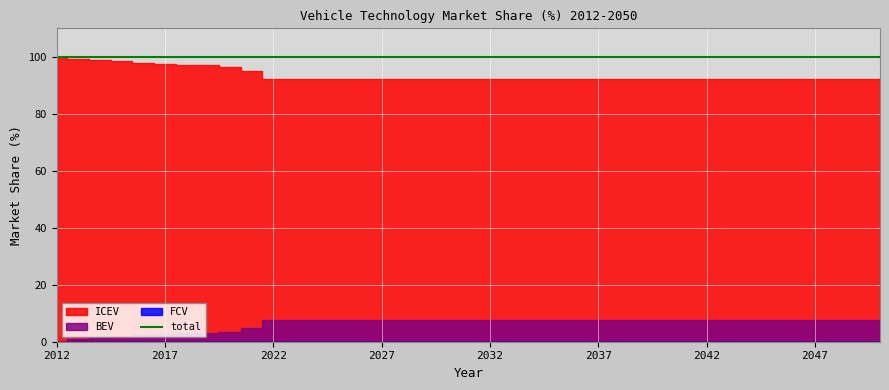

The total series shows 145.7 at 2038. True or false?

False